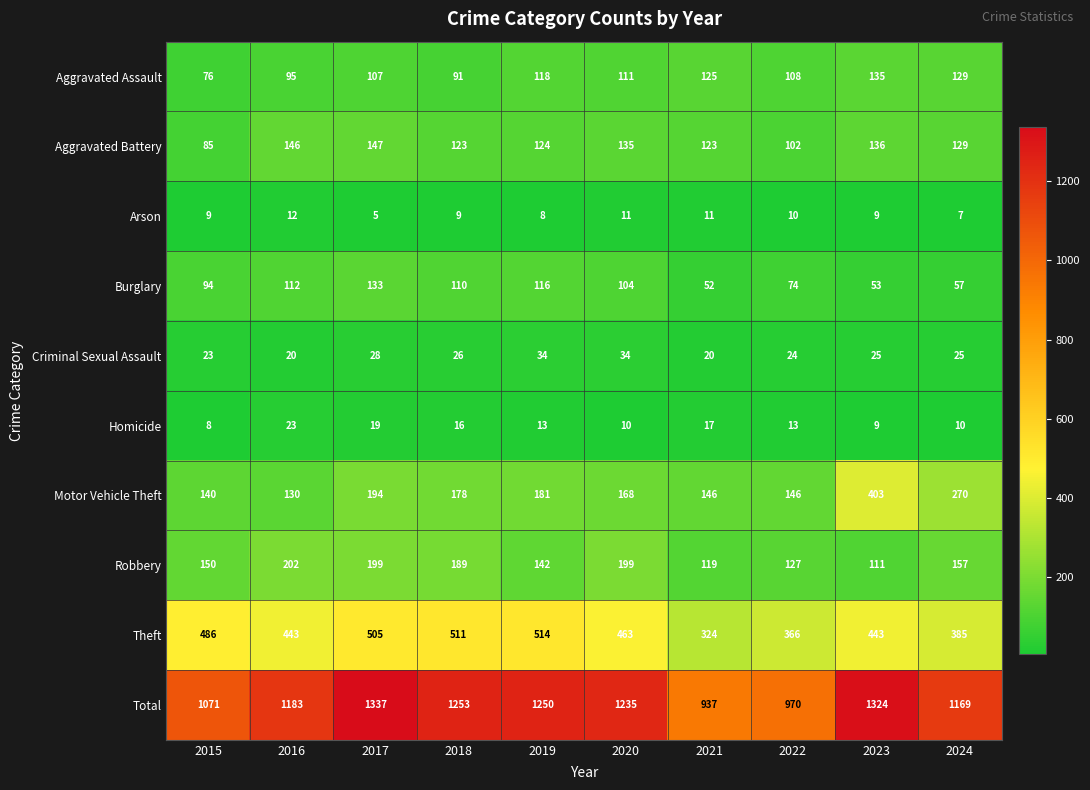

At which label is Aggravated Assault closest to 105?

2017